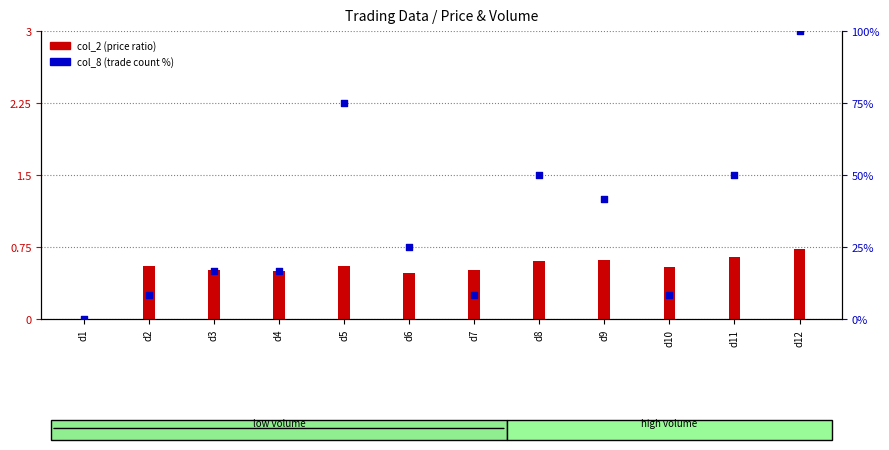

Which has a higher value, d5 or d3?

d5